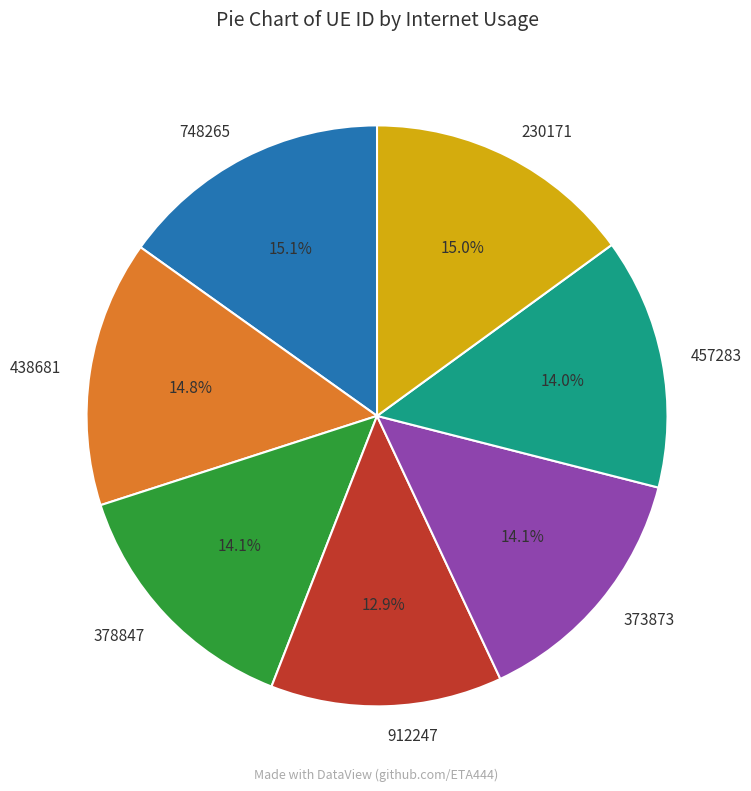

What is the smallest slice in the pie chart?

912247